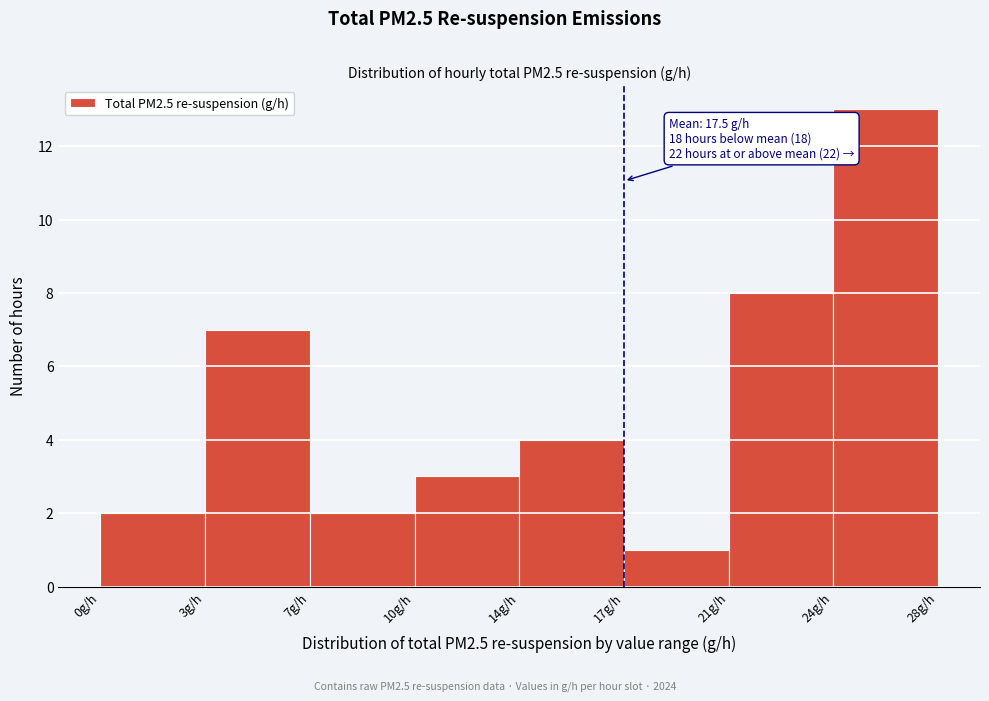

Reading left to right, what are all the values shown in this chart?

2	7	2	3	4	1	8	13